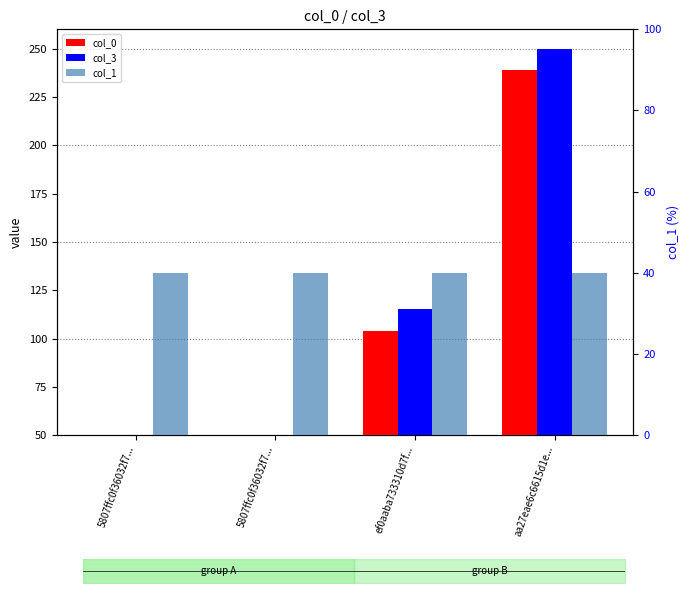

How many values in col_0 are above zero?

3